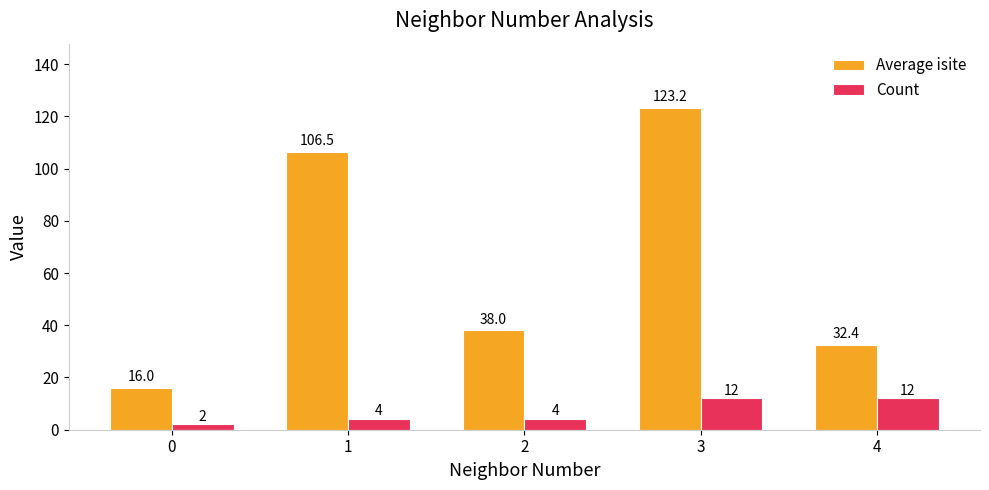

Are the bars grouped side by side (vs. stacked)?

Yes